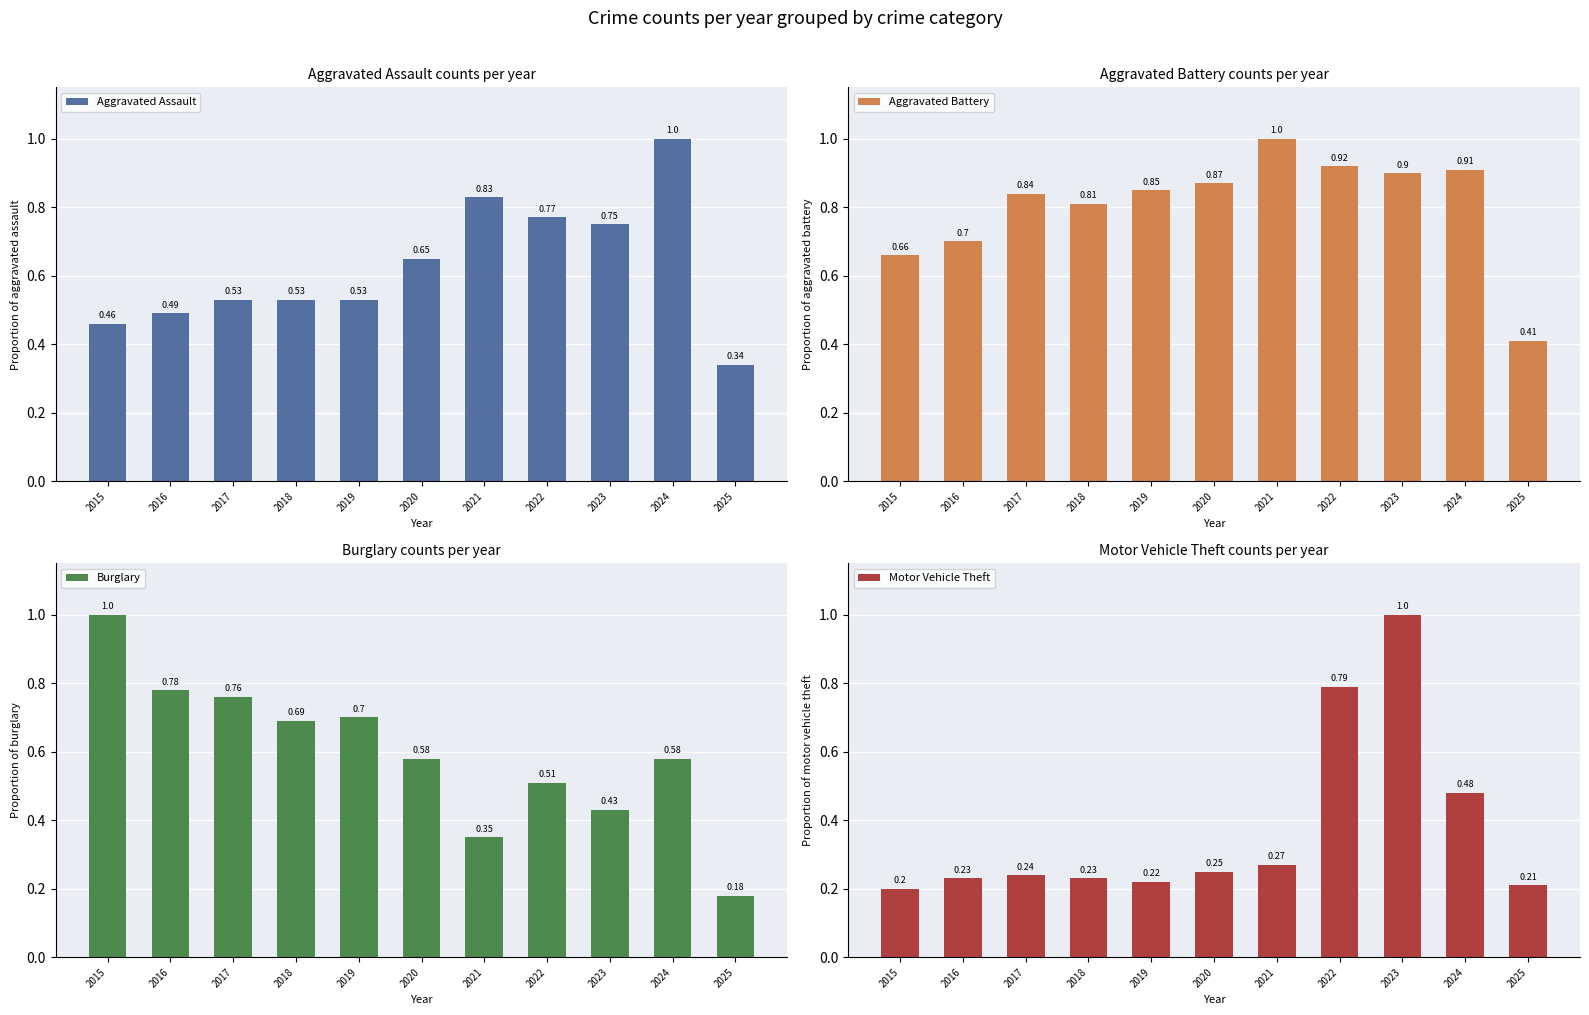

What is the value of the Burglary bar at the 9th from the left?

0.4